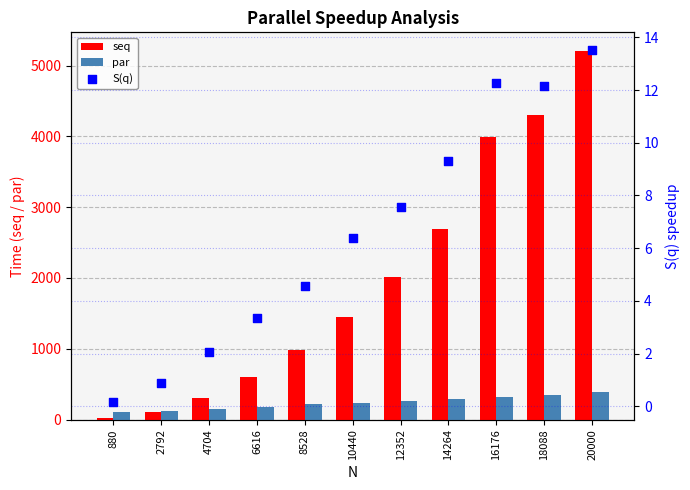

At which category is the sum across all series the highest?

20000